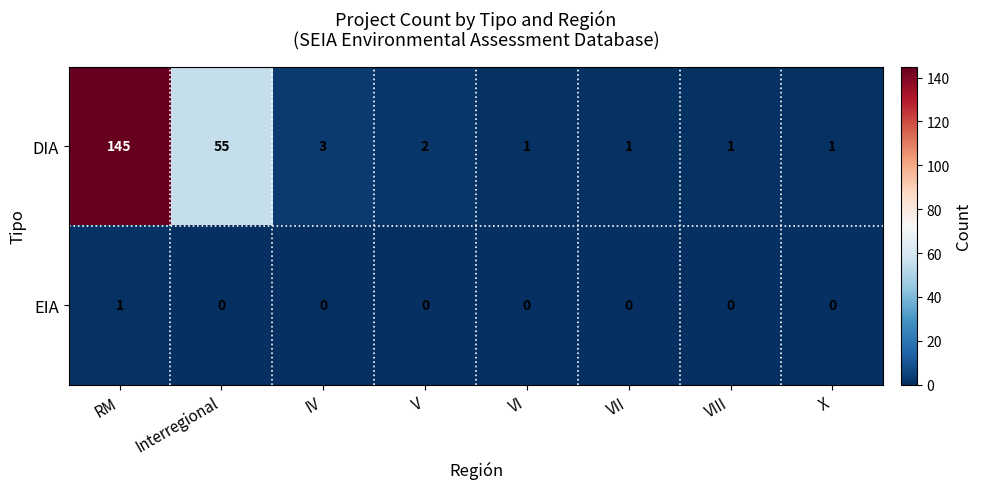

Is it true that DIA equals 1 at VIII?

True